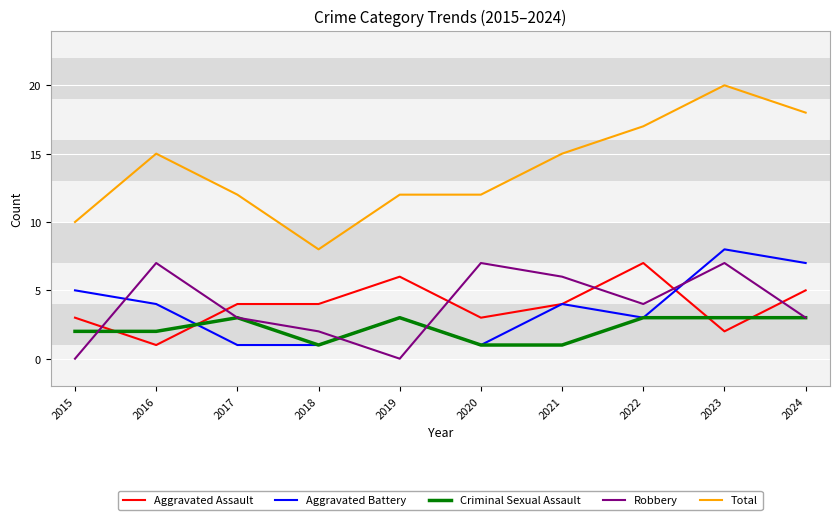

What is the difference between the maximum and second lowest values in the Robbery series?

7